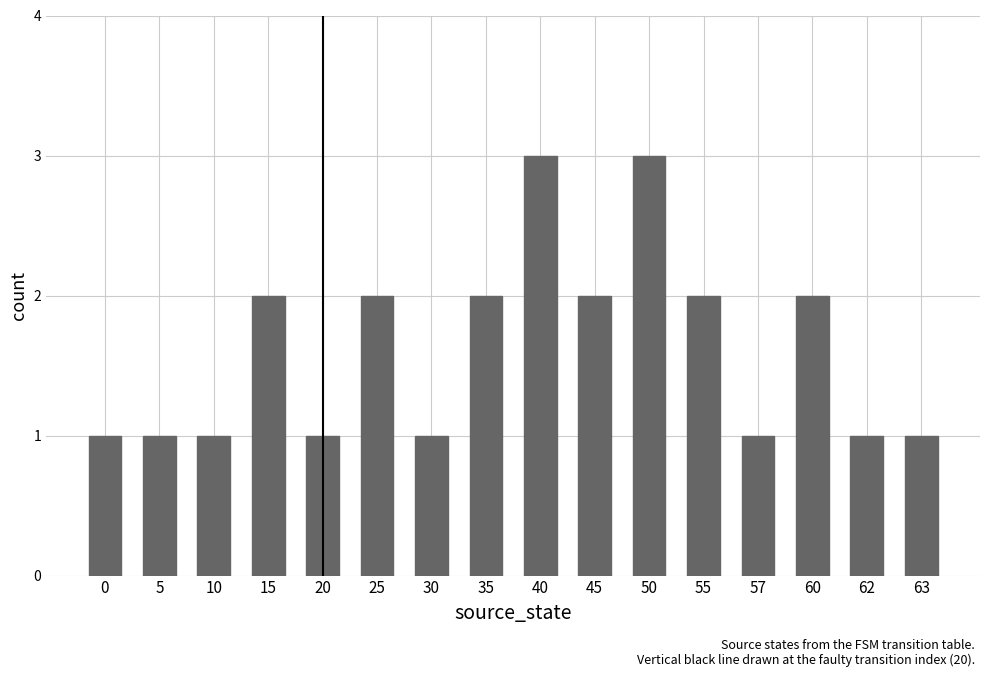

What is the ratio of the value at 15 to the value at 0?

2.0